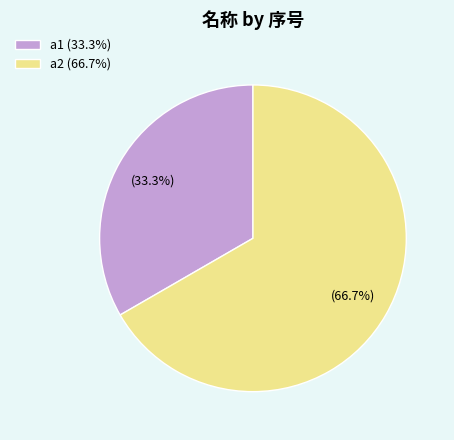

Which slice represents more than half of the pie?

a2